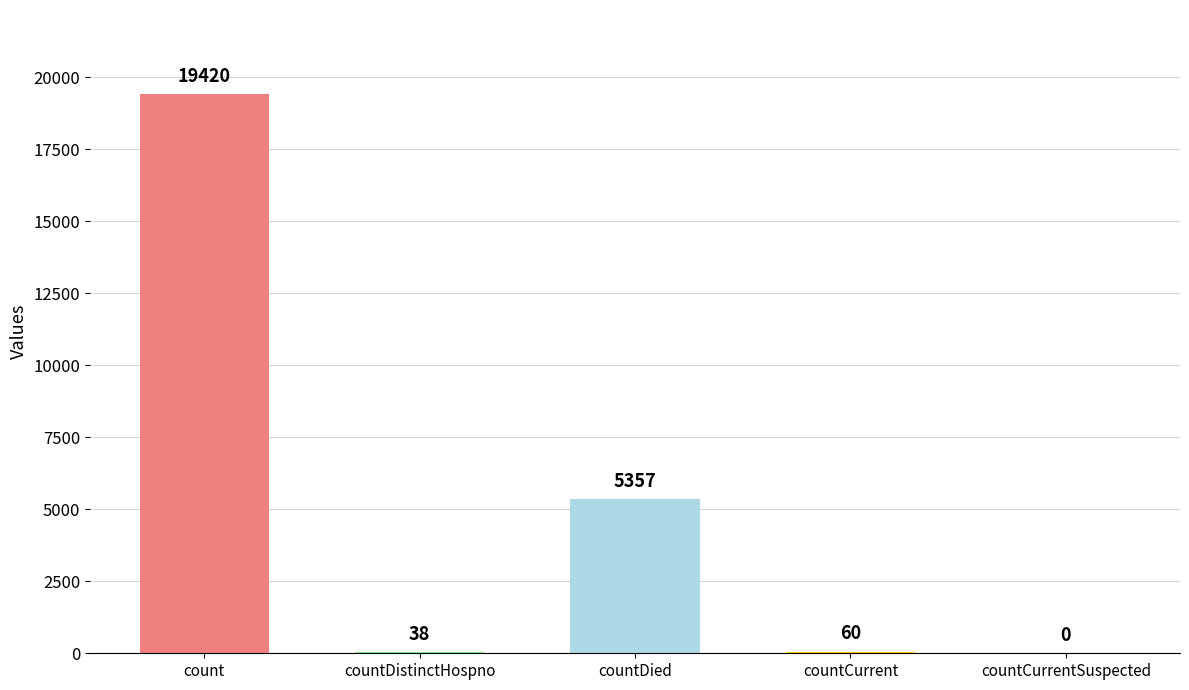

The chart shows a value of 9377 at countDied. True or false?

False